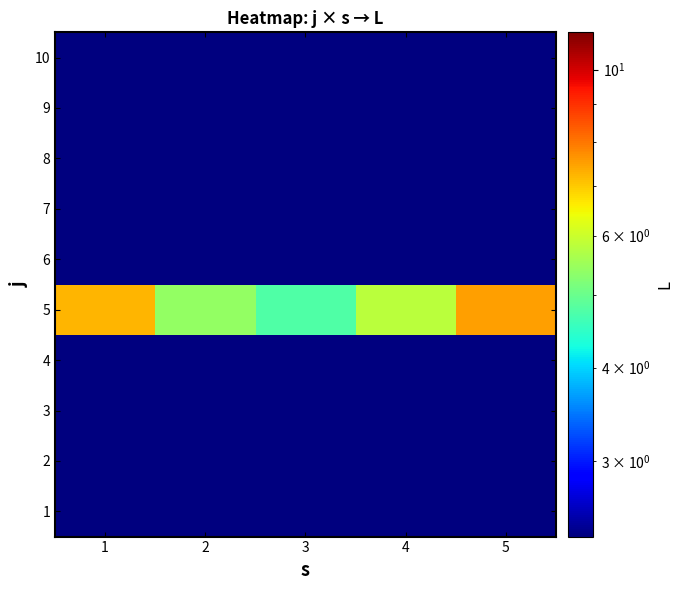

Which category has the lowest value across all series?

1